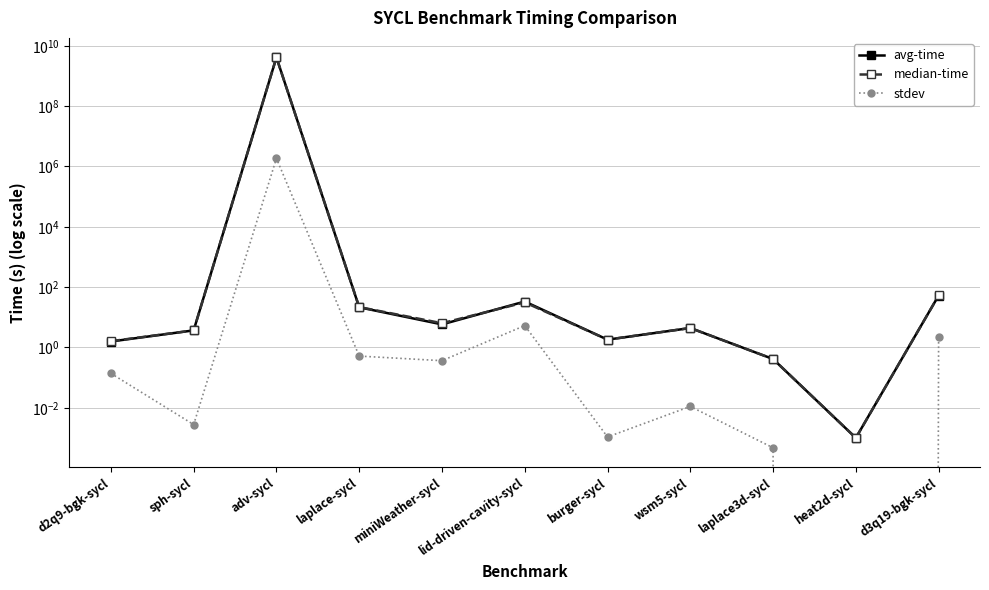

Which has a higher value, laplace3d-sycl or laplace-sycl?

laplace-sycl